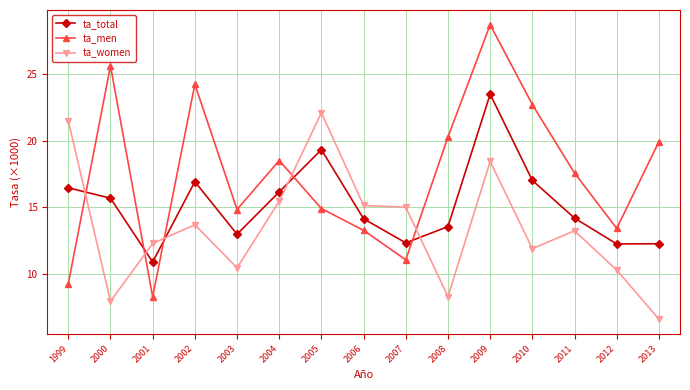

Where does the ta_women series first go above 13?

1999